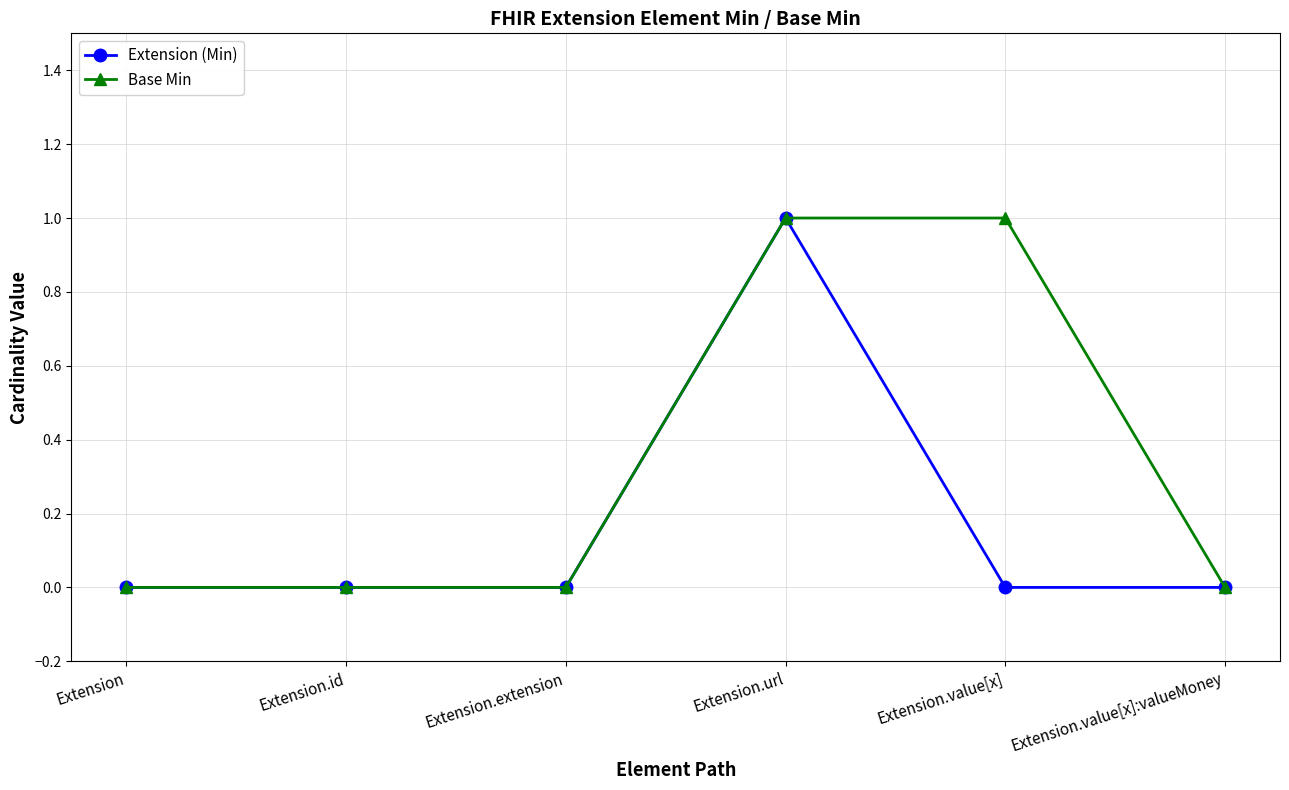

True or false: Base Min has a value of 0 at Extension.extension.

True